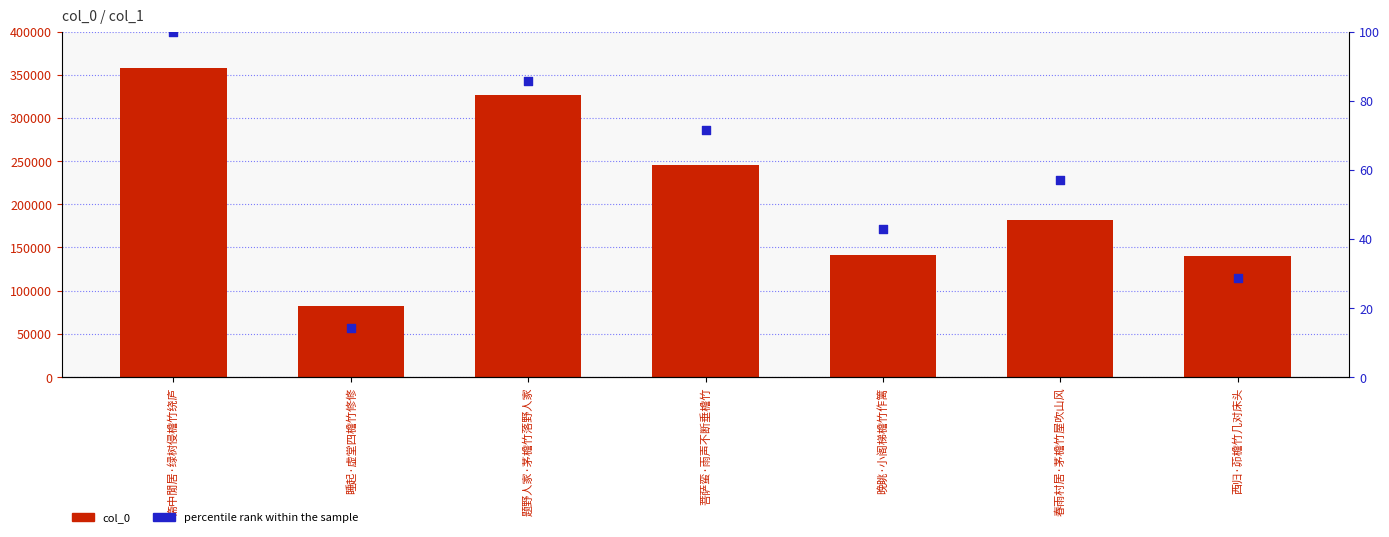

What is the total value across all series at 春雨村居·茅檐竹屋吹山风?

182005.1